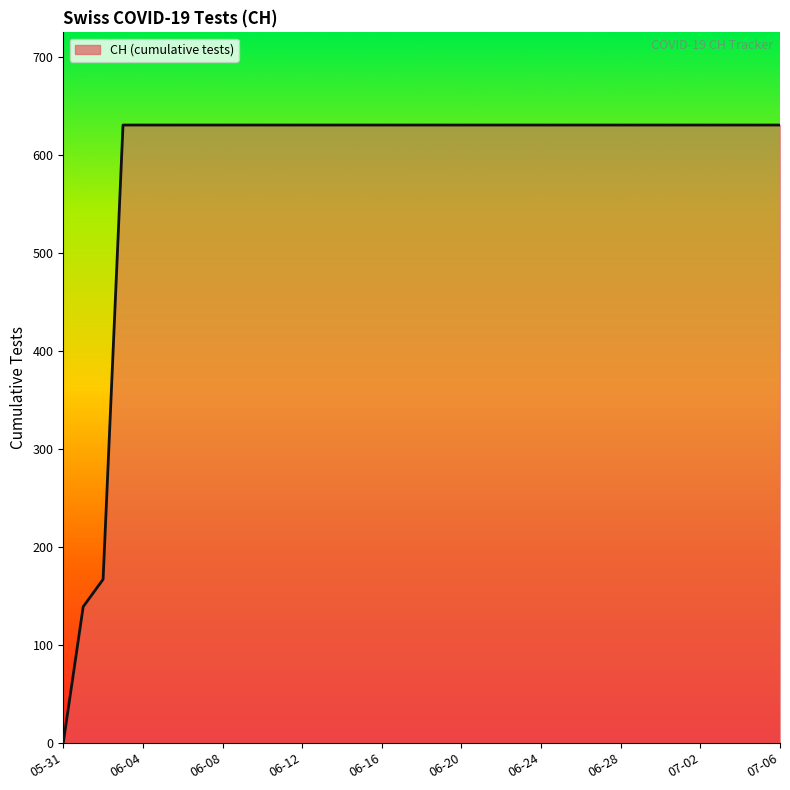

What is the greatest value displayed?

631